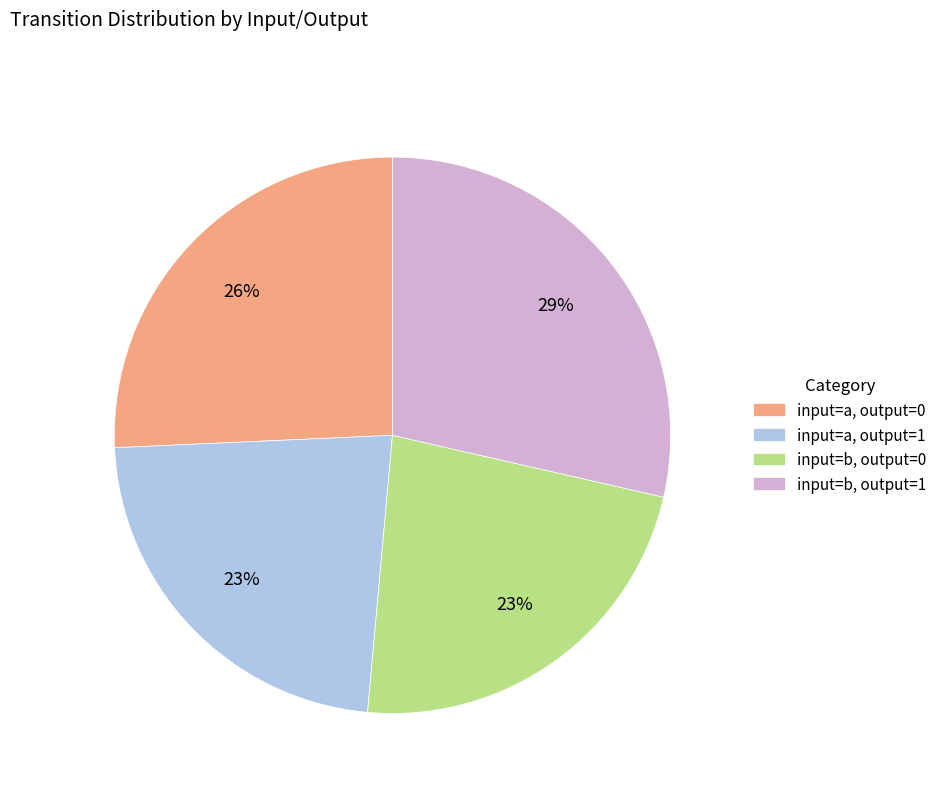

Combined, do input=a, output=1 and input=b, output=0 account for over 50%?

No